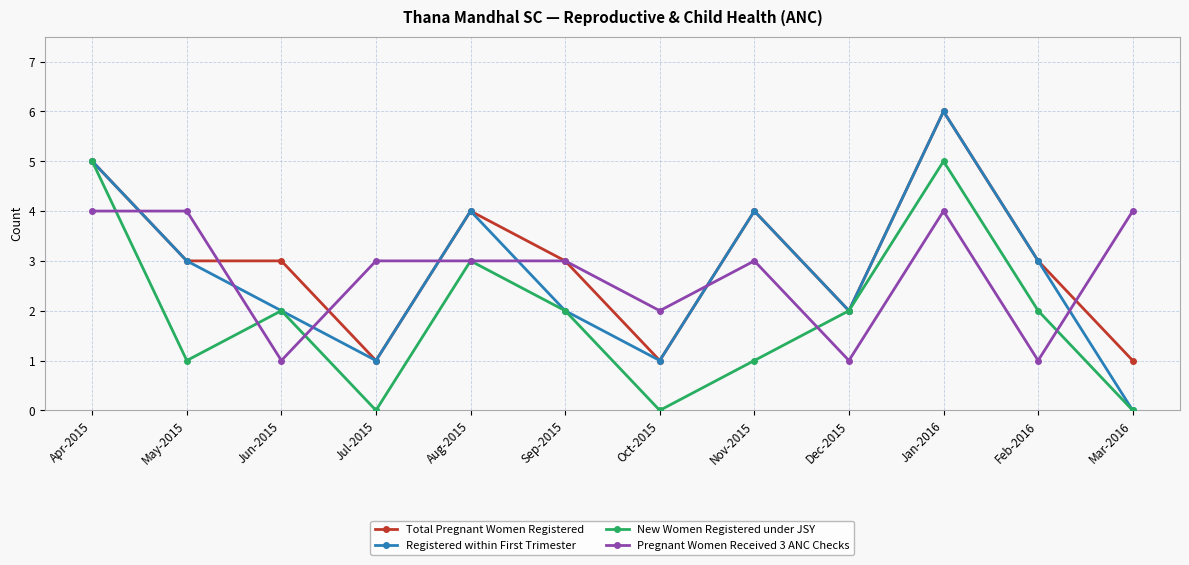

How many interior local valleys does the New Women Registered under JSY series have?

3